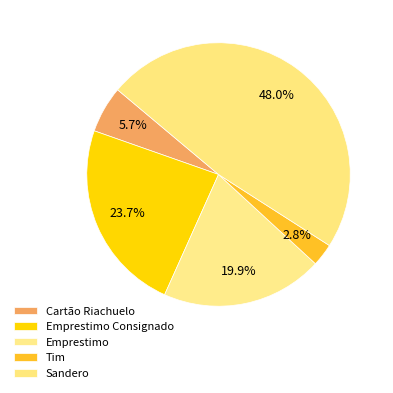

How many slices are in this pie chart?

5